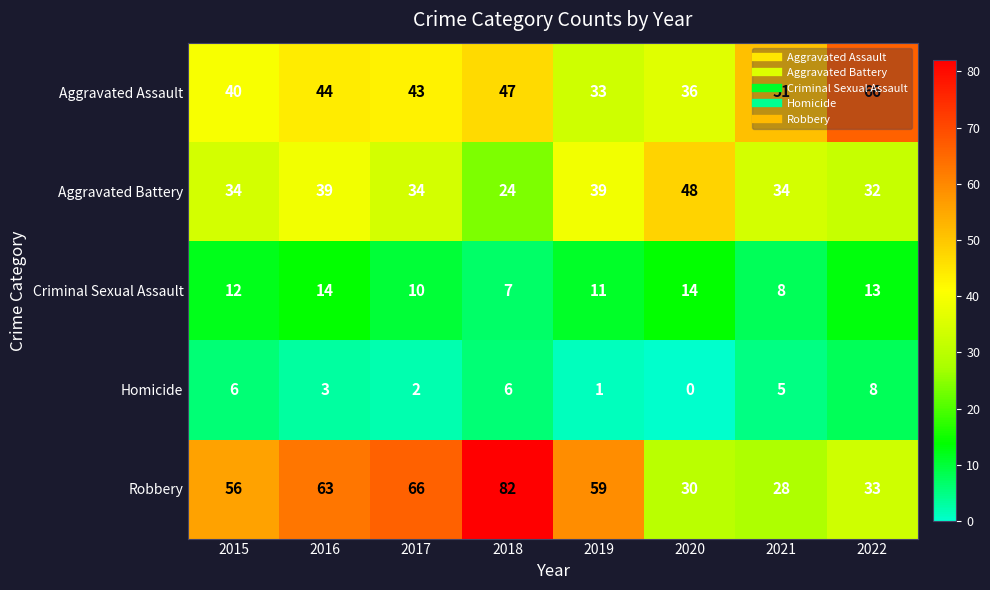

At which category does the chart reach its minimum across all series?

2020